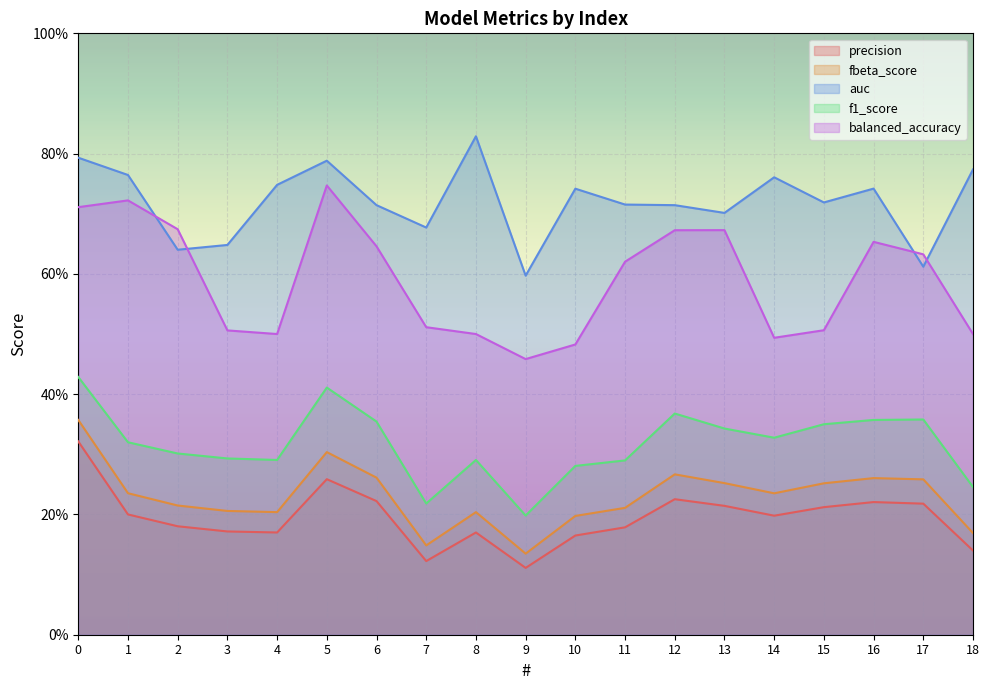

Which series has the largest range (max minus min)?

balanced_accuracy